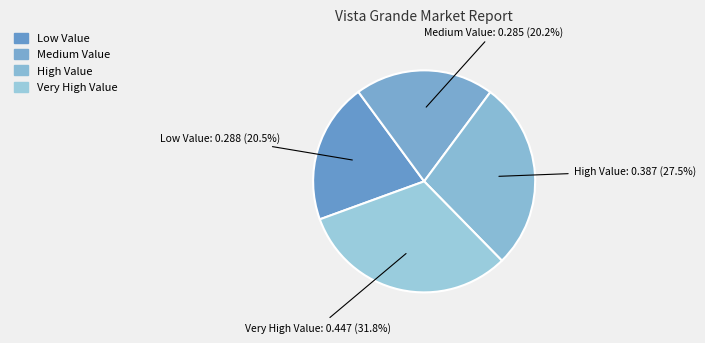

Which category has the biggest portion of the pie?

Very High Value